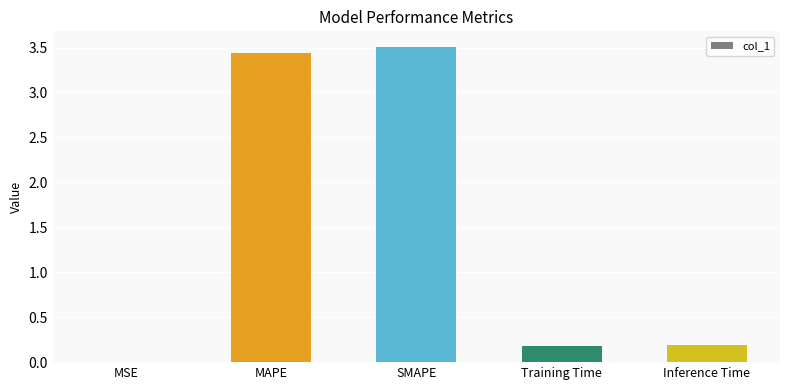

Between MSE and SMAPE, which is larger?

SMAPE